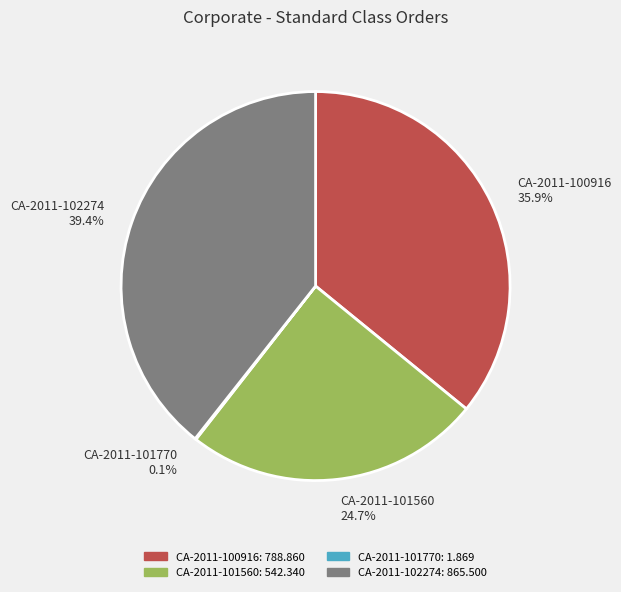

Approximately how many times larger is the value at CA-2011-101560 24.7% compared to CA-2011-102274 39.4%?

0.6